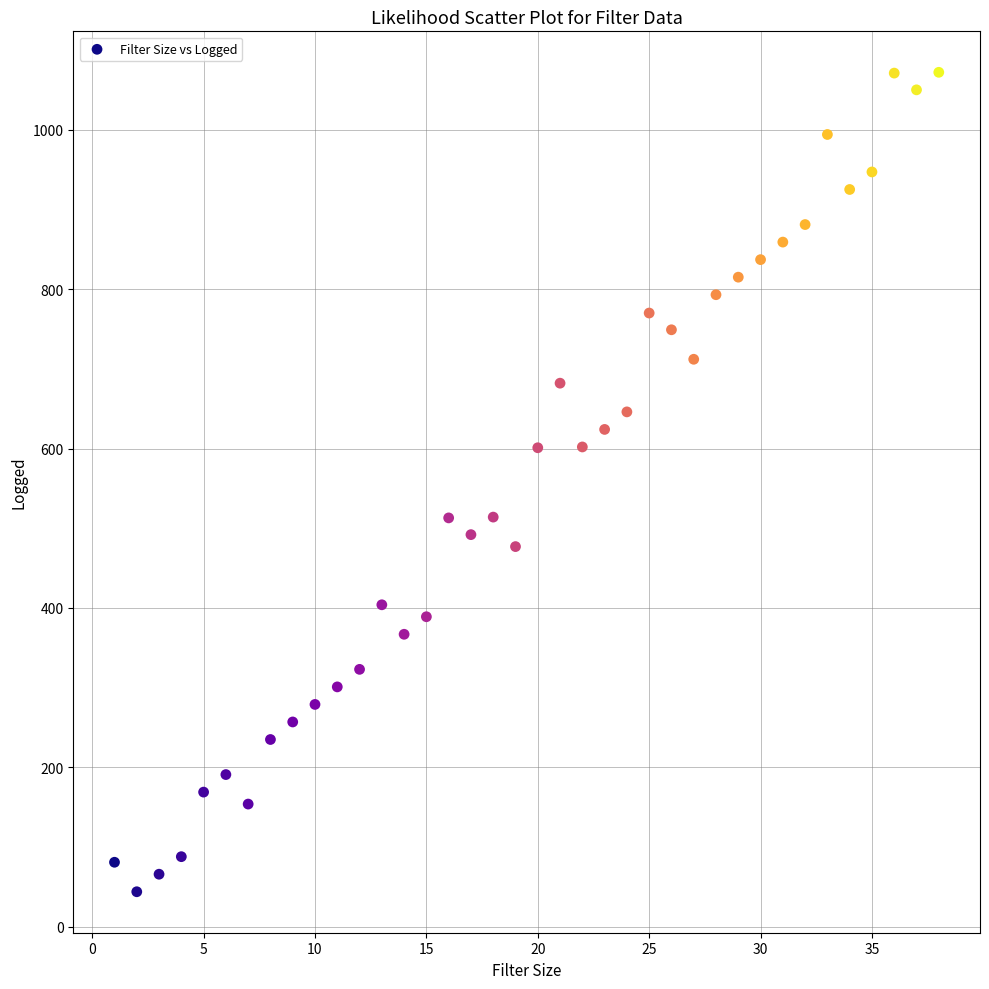

What is the range of X values (max minus min)?

37